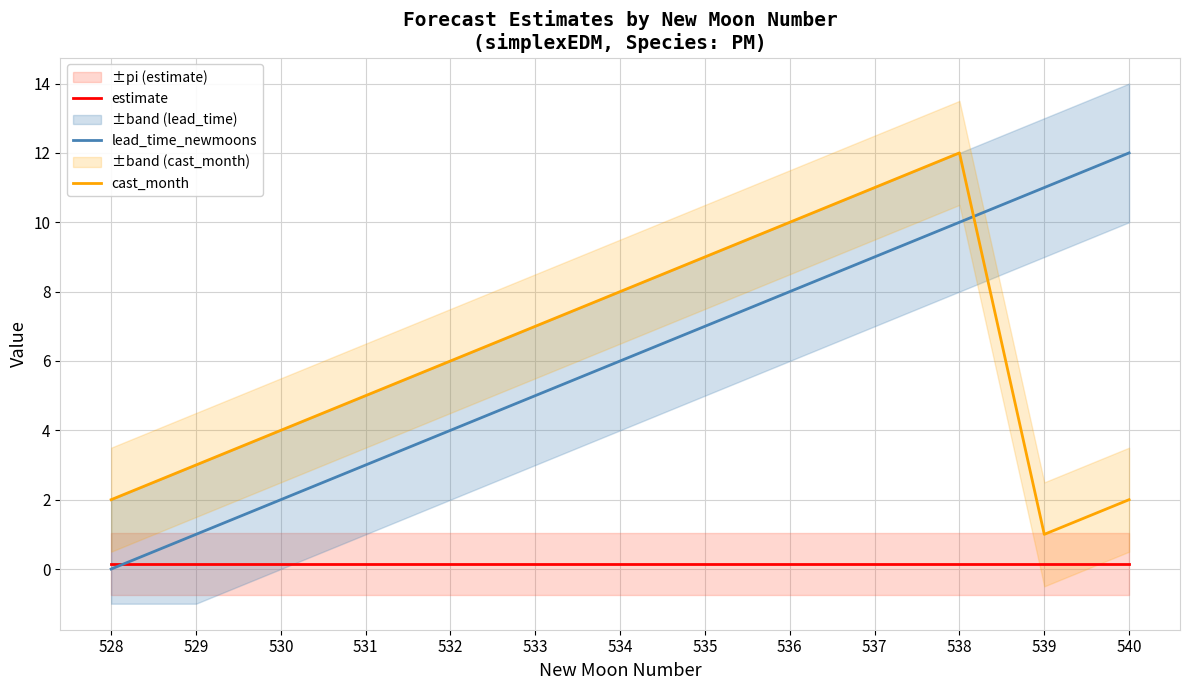

The estimate series shows 0.1 at 537. True or false?

True